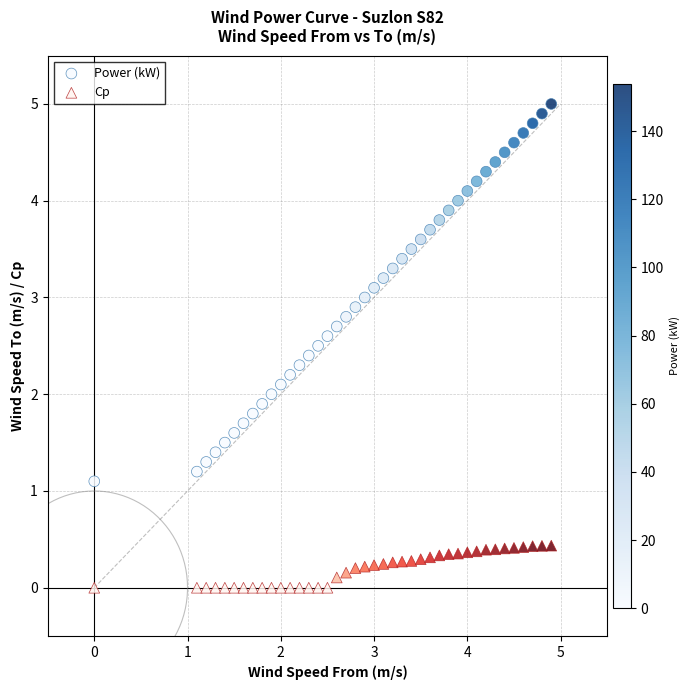

Which series reaches the maximum Y coordinate?

Power (kW)